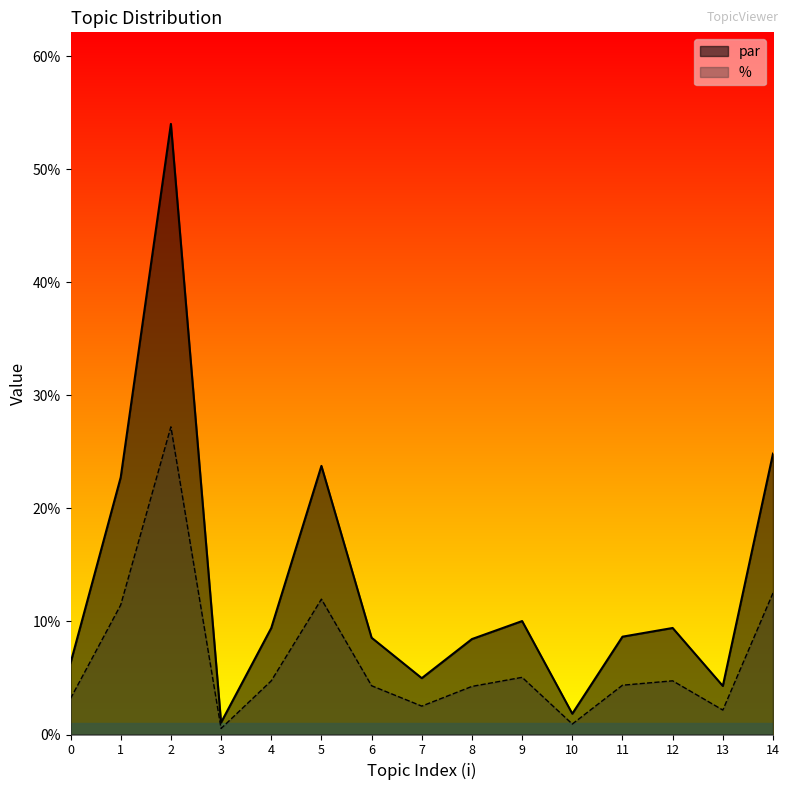

List the series in order of their overall mean, highest first.

par, %